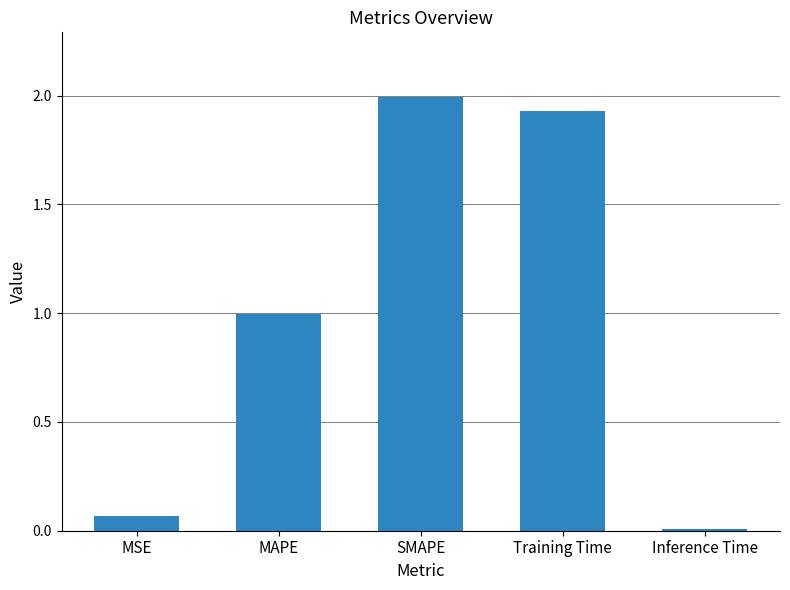

List the labels in order of value, largest first.

SMAPE, Training Time, MAPE, MSE, Inference Time